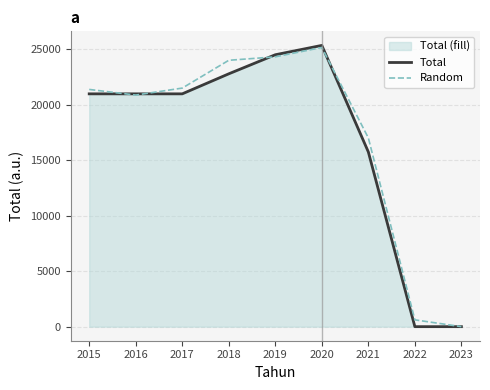

Which category has the highest value in the Total series?

2020